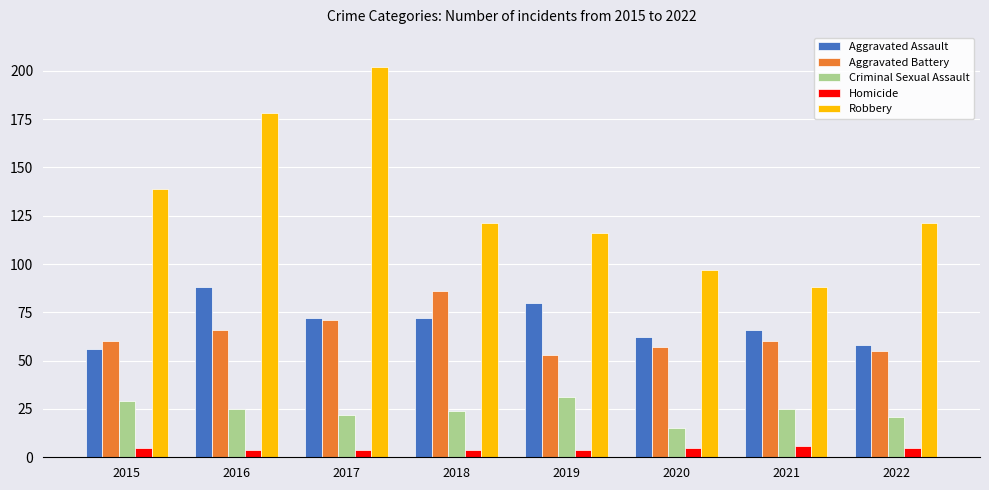

What is the total value across all series at 2019?

284